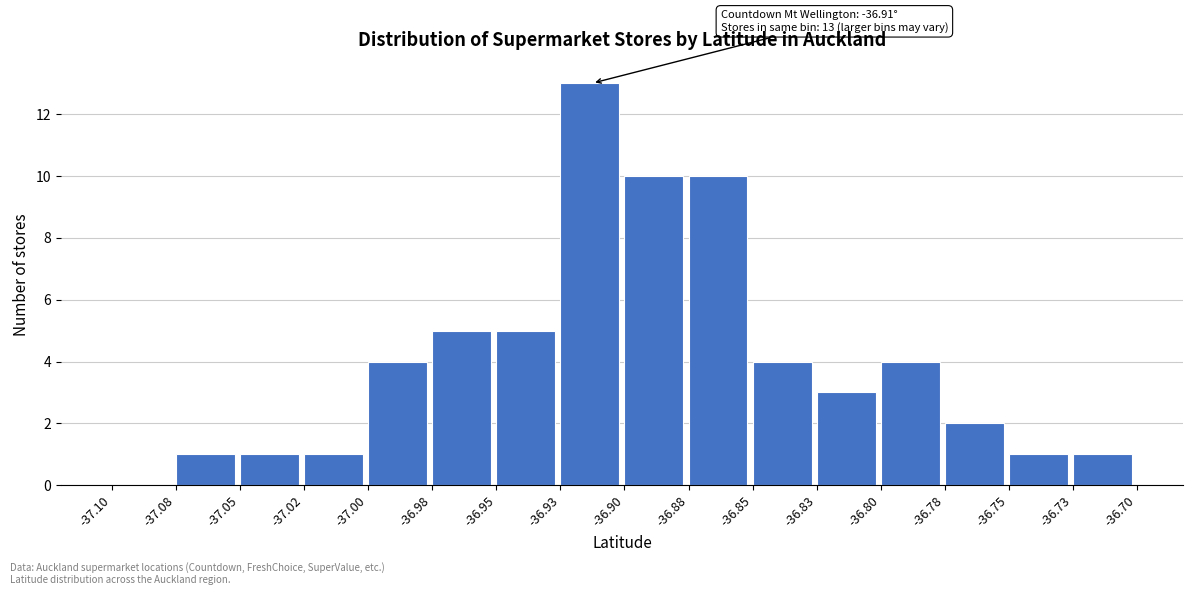

Reading left to right, what are all the values shown in this chart?

-37.10=0	-37.08=1	-37.05=1	-37.02=1	-37.00=4	-36.98=5	-36.95=5	-36.93=13	-36.90=10	-36.88=10	-36.85=4	-36.83=3	-36.80=4	-36.78=2	-36.75=1	-36.73=1